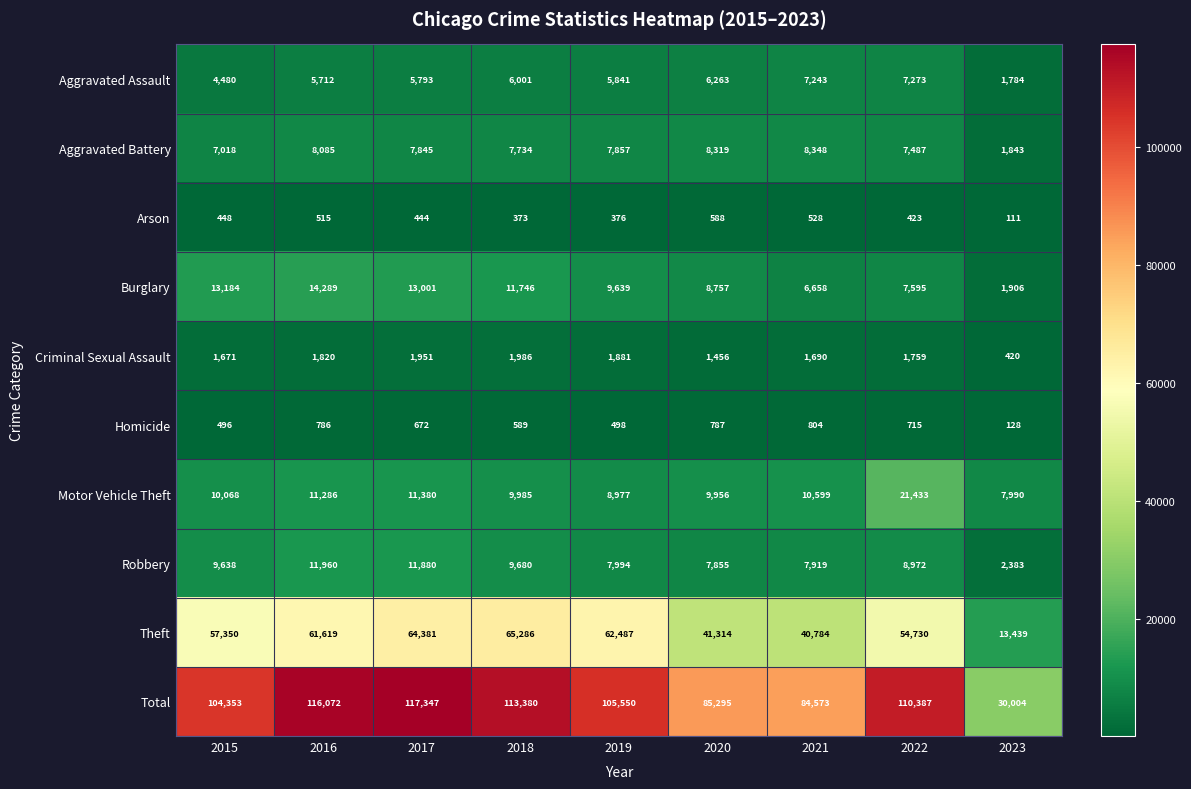

What is the total value across all series at 2017?

234694